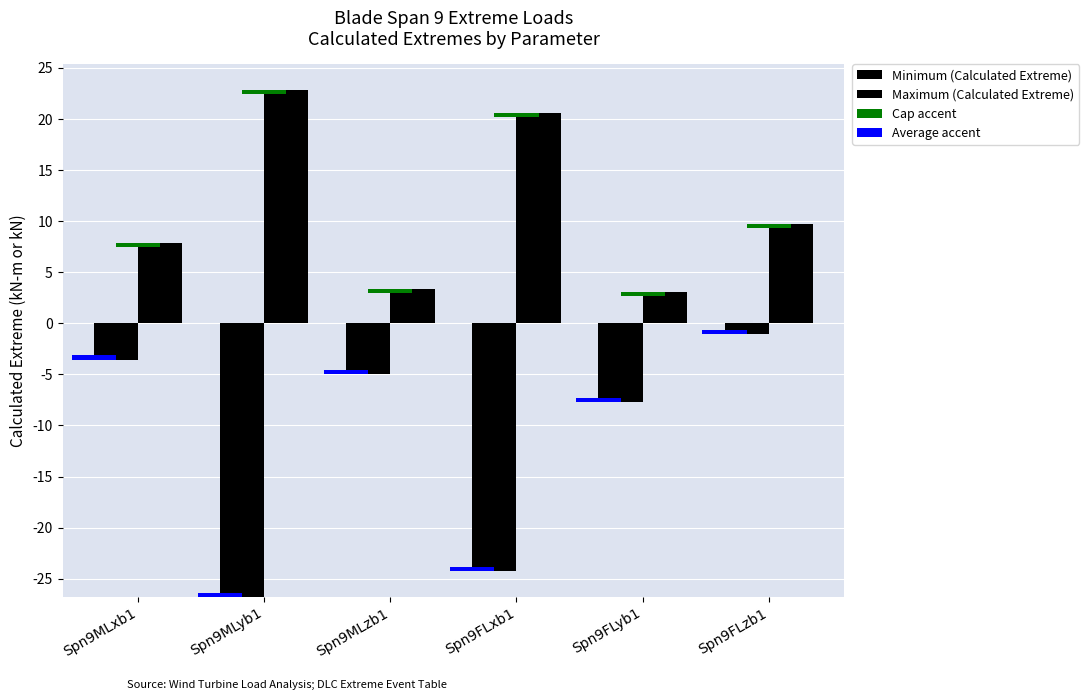

What is the label of the 4th bar from the right?

Spn9MLzb1